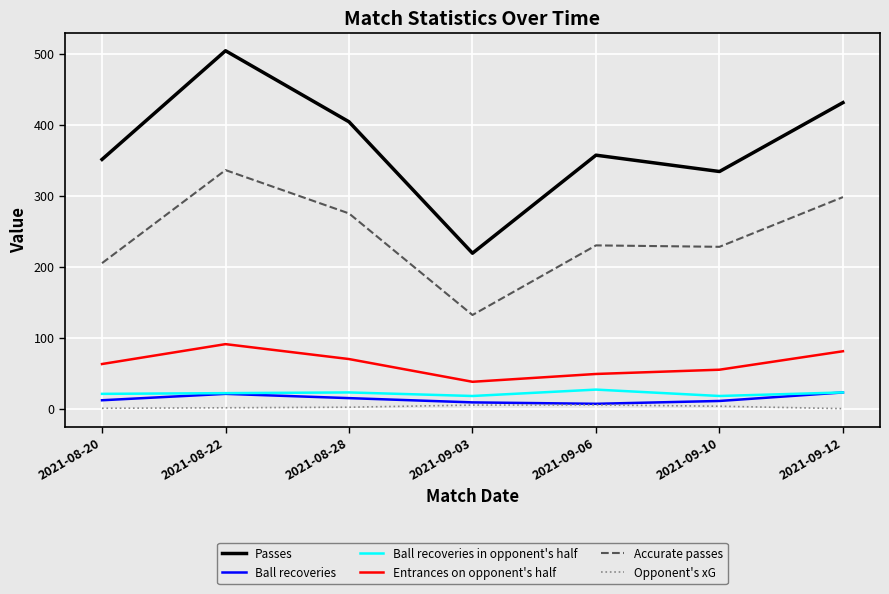

How many lines are shown in the chart?

6